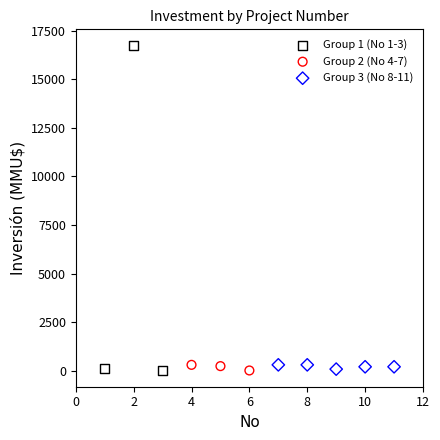

Which series has the largest Y range (max minus min)?

Group 1 (No 1-3)